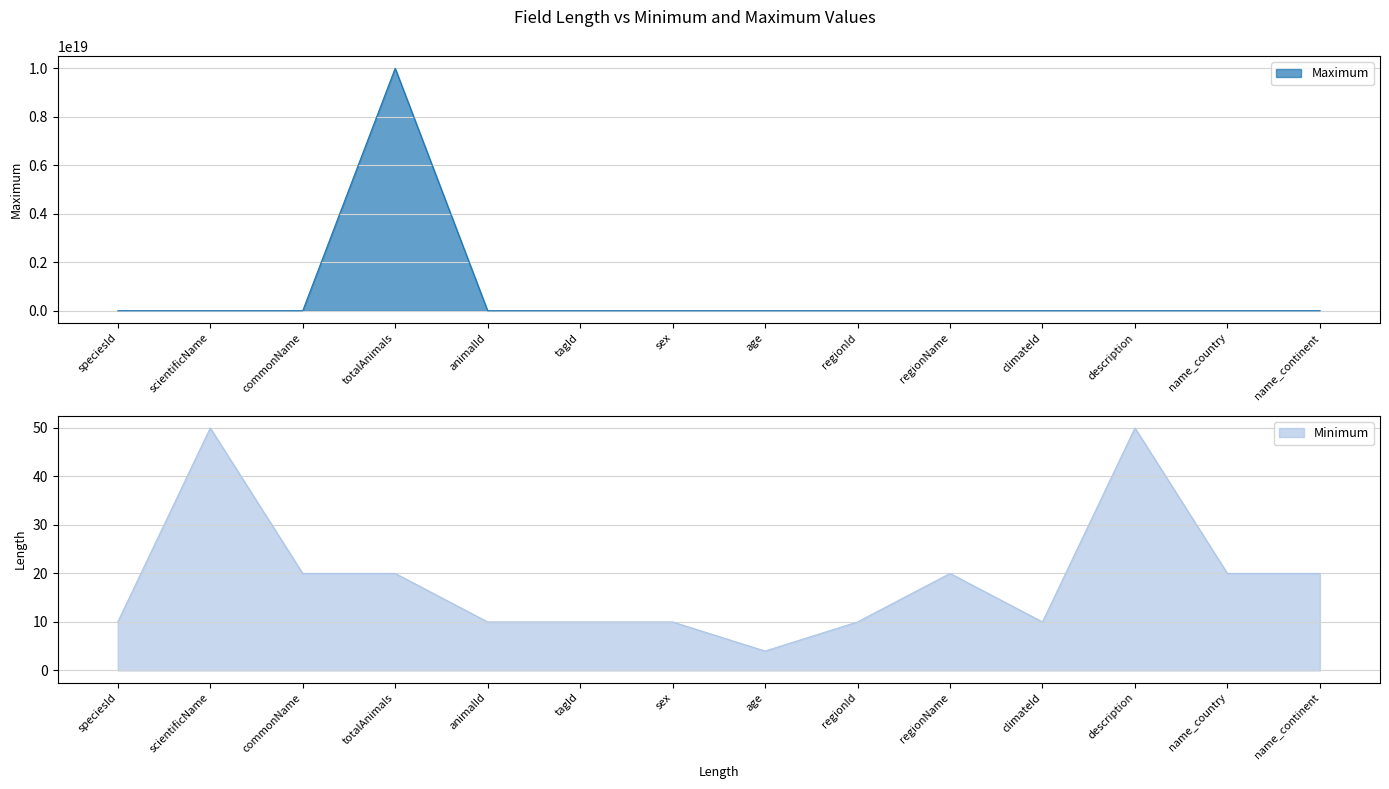

True or false: Maximum has a value of 3329967010557010944 at regionName.

False